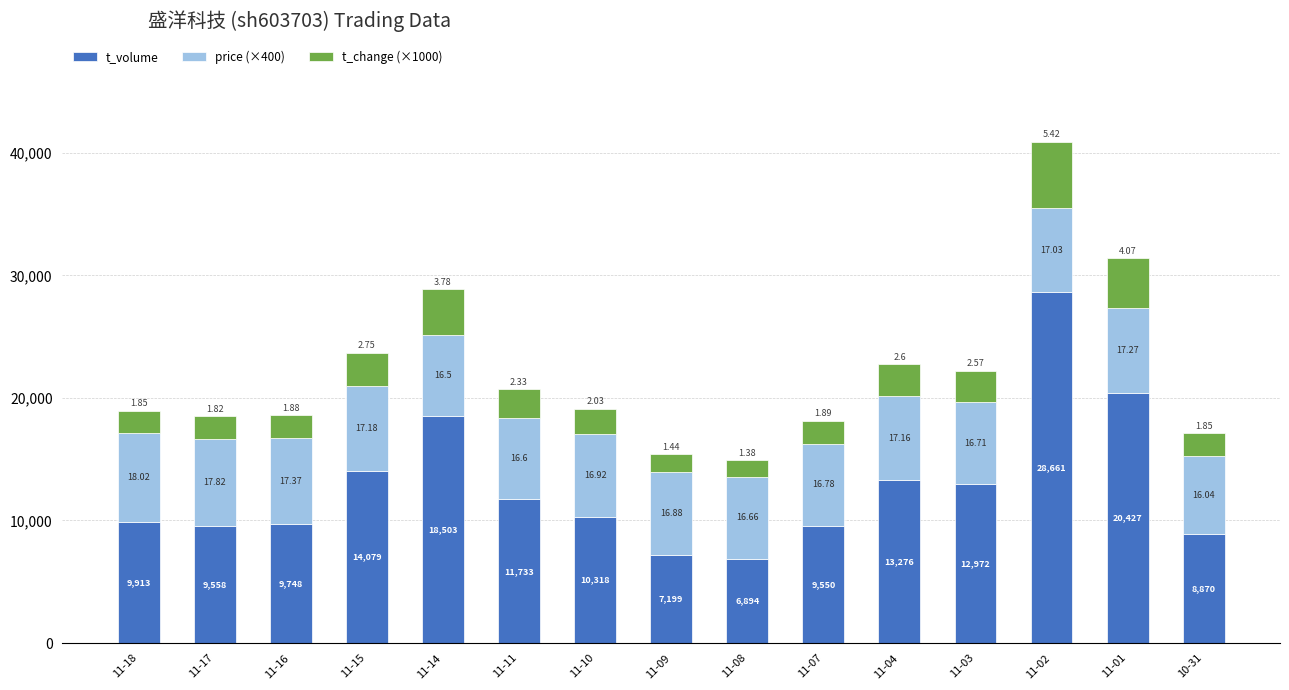

Which series has the largest total across all categories?

t_volume